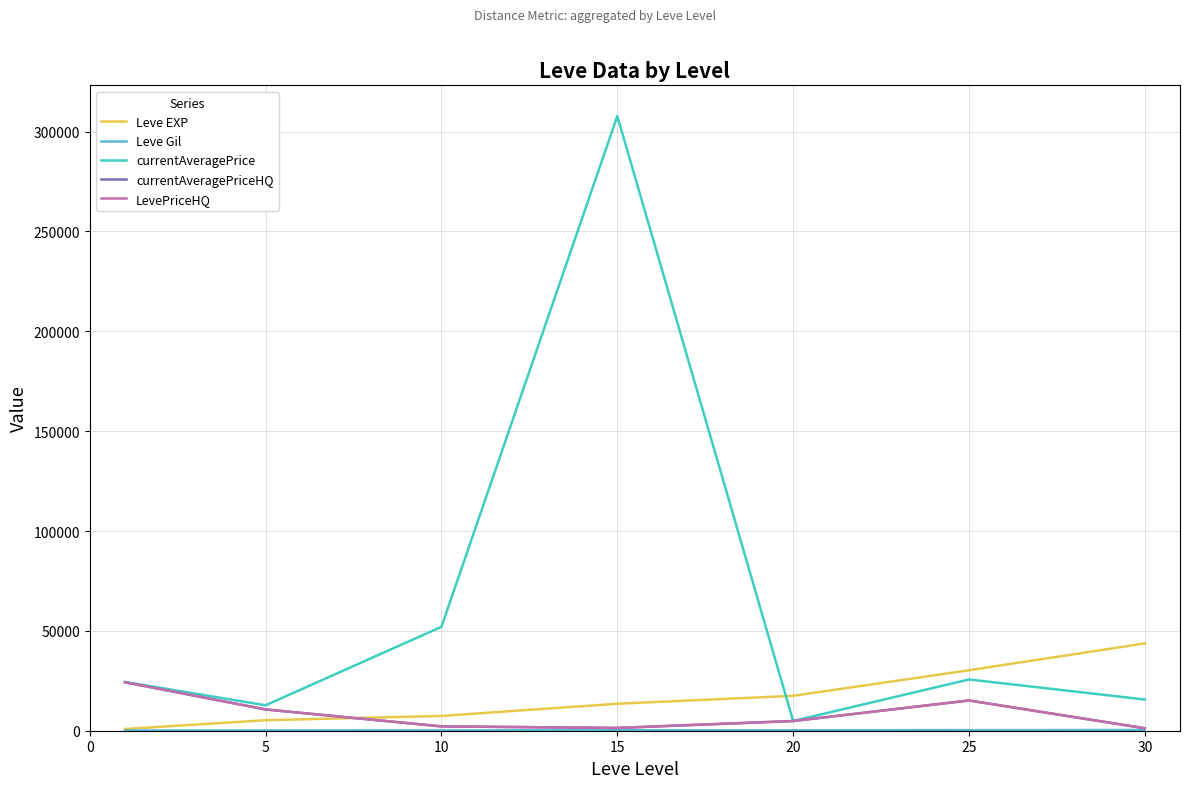

Does the chart display data point markers on the line(s)?

No